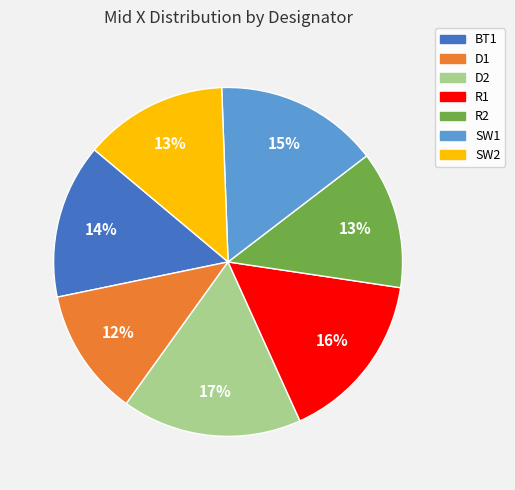

What is the ratio of the value at D1 to the value at R2?

0.9